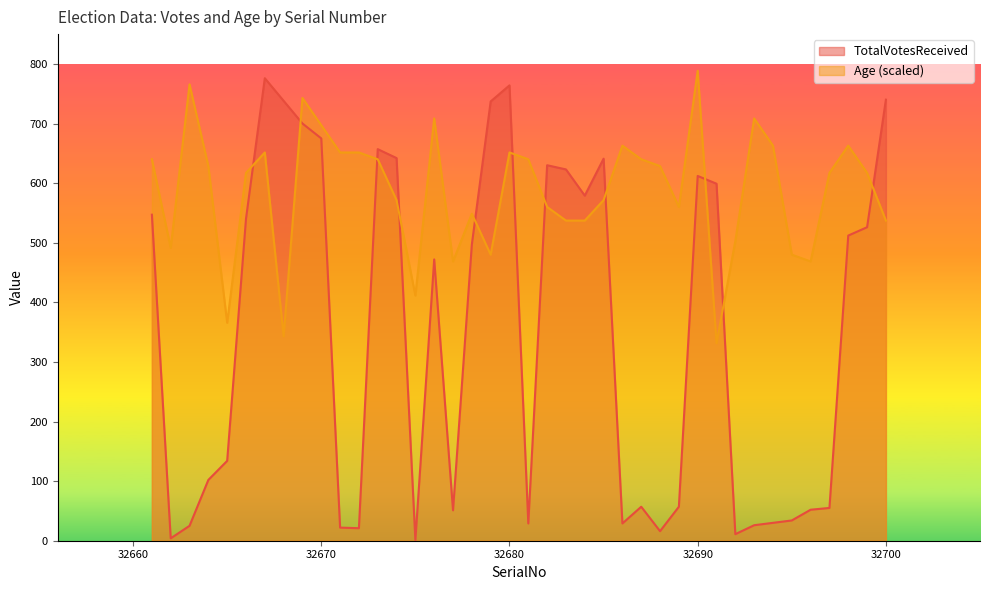

What is the value of the Age point at the 2nd from the left?

491.4